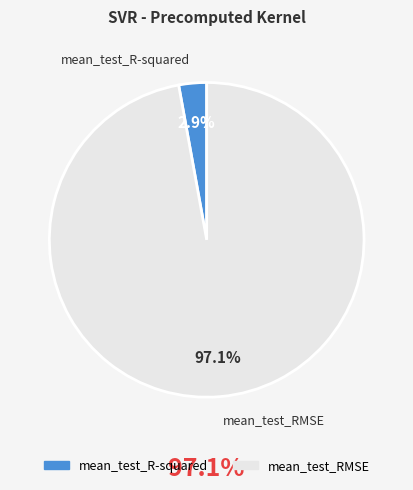

How many segments does this pie chart have?

2